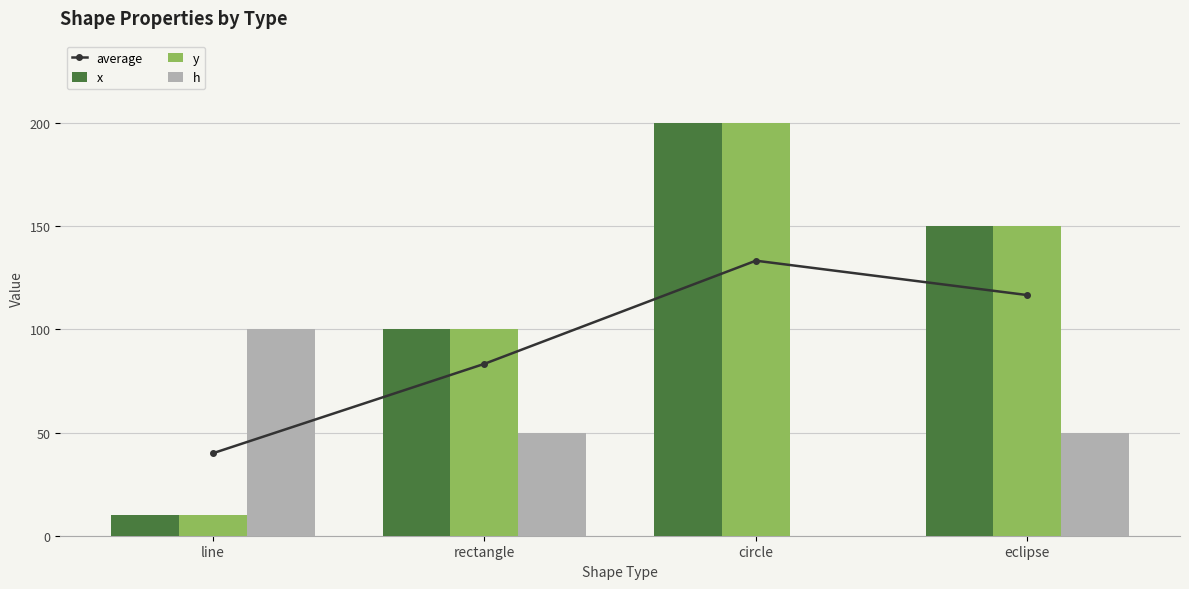

Reading right to left, what are all the values shown in this chart?

average: 116.7	133.3	83.3	40.0
x: 150.0	200.0	100.0	10.0
y: 150.0	200.0	100.0	10.0
h: 50.0	0.0	50.0	100.0